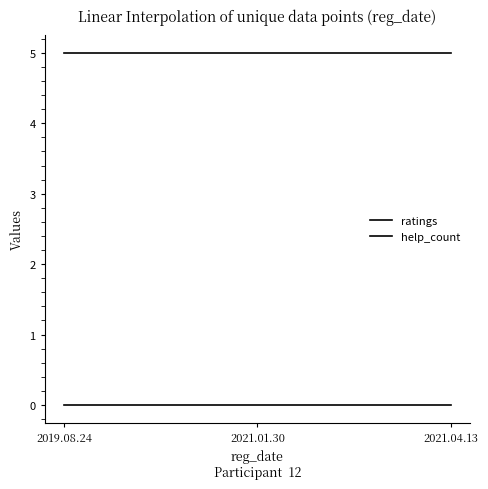

Is the value of help_count at 2021.01.30 greater than the value of ratings at 2019.08.24?

No